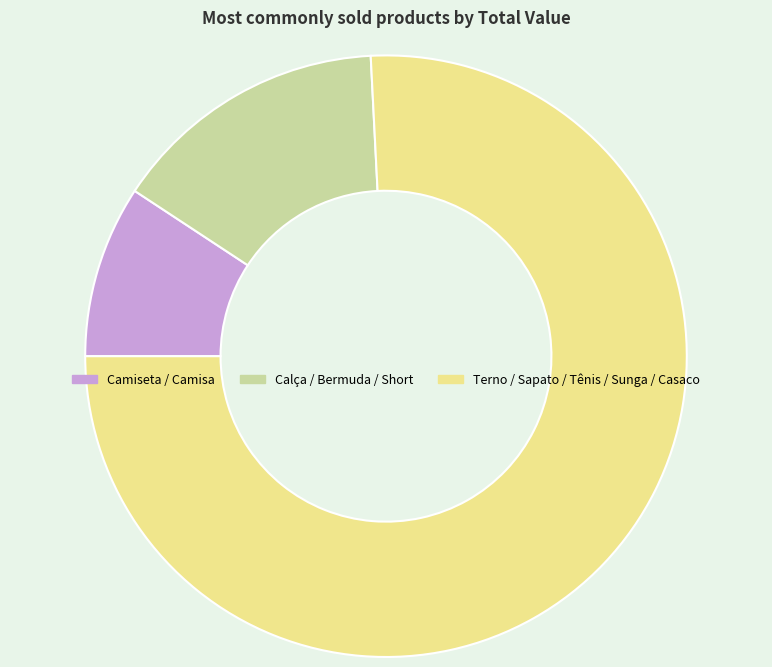

Is the sum of Camiseta / Camisa and Terno / Sapato / Tênis / Sunga / Casaco greater than half?

Yes